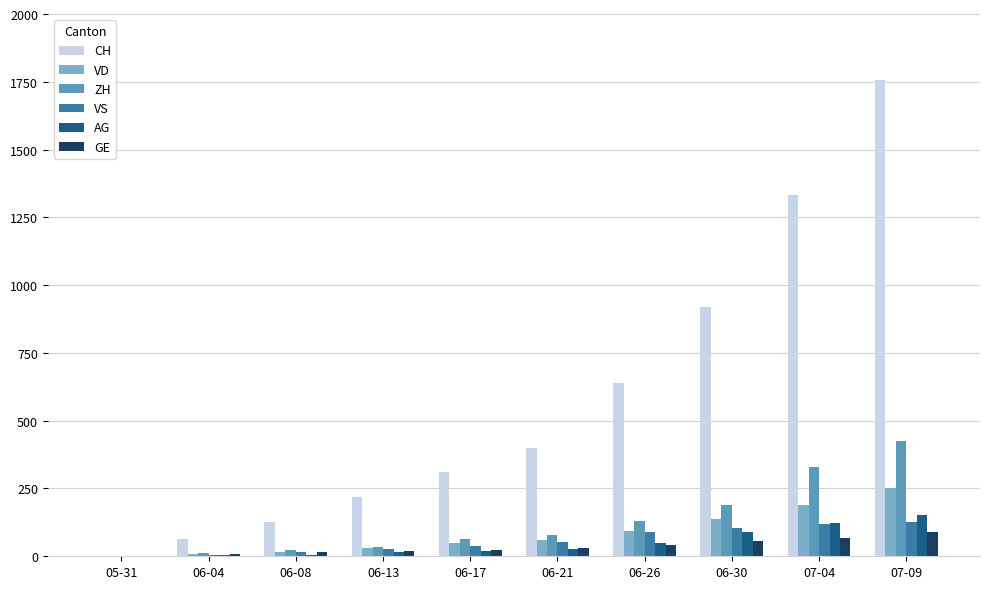

Which category has the highest value in the VD series?

07-09